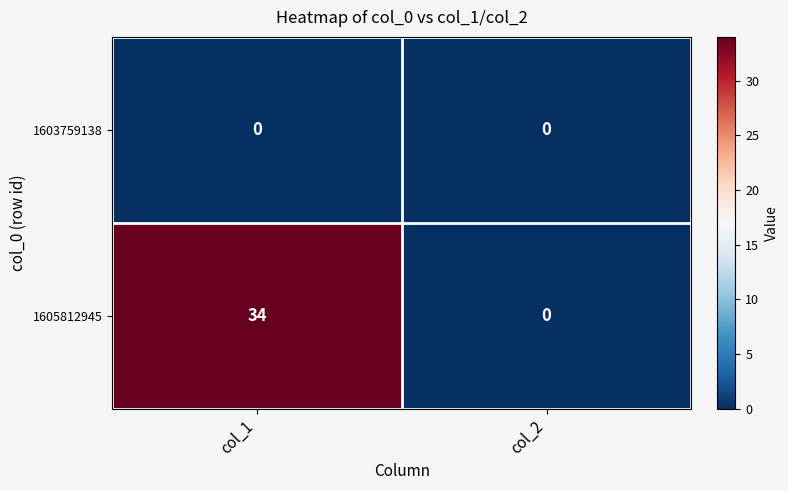

The 1605812945 series shows -18 at col_2. True or false?

False